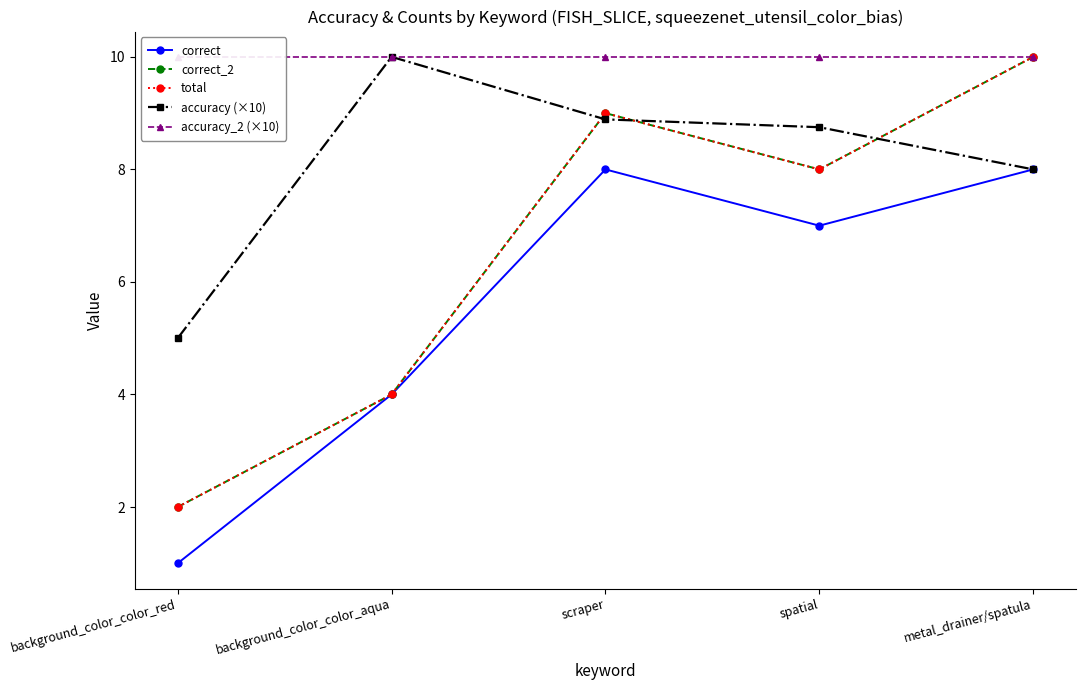

Reading left to right, extract all data points from this chart.

correct: 1.0	4.0	8.0	7.0	8.0
correct_2: 2.0	4.0	9.0	8.0	10.0
total: 2.0	4.0	9.0	8.0	10.0
accuracy (×10): 5.0	10.0	8.9	8.8	8.0
accuracy_2 (×10): 10.0	10.0	10.0	10.0	10.0